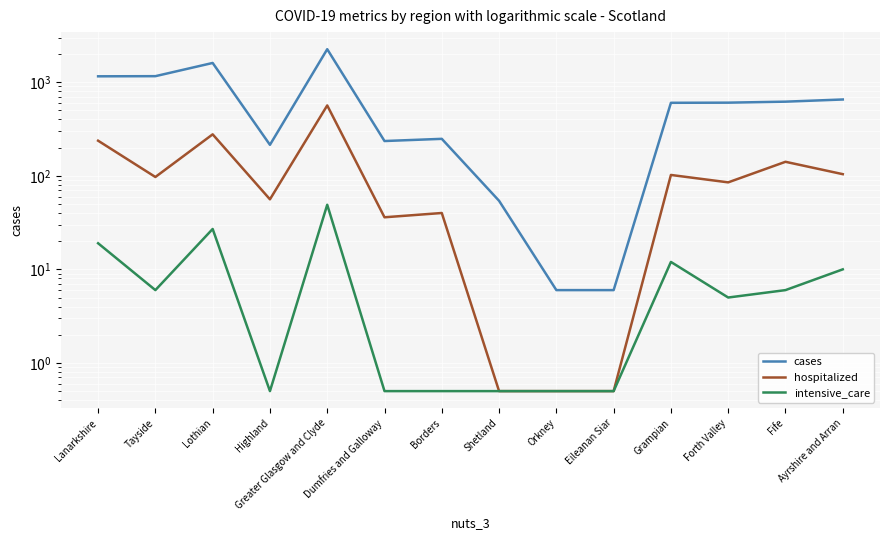

At how many categories does at least one series exceed 857?

4